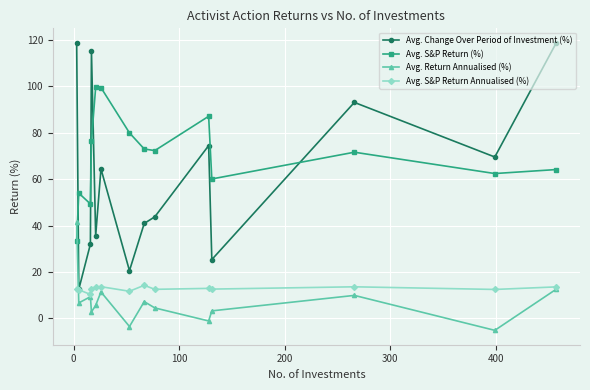

What is the sum of all Avg. S&P Return Annualised (%) values?

179.4